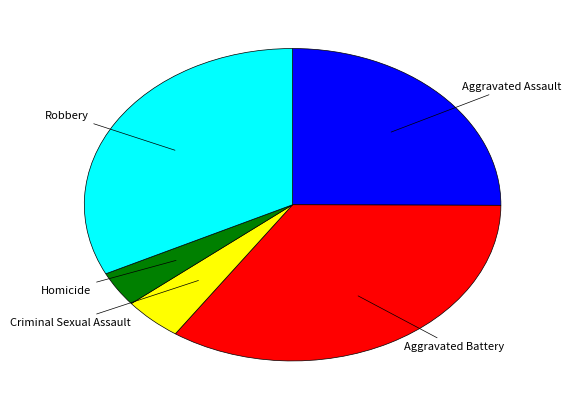

Is there a majority slice in this chart?

No